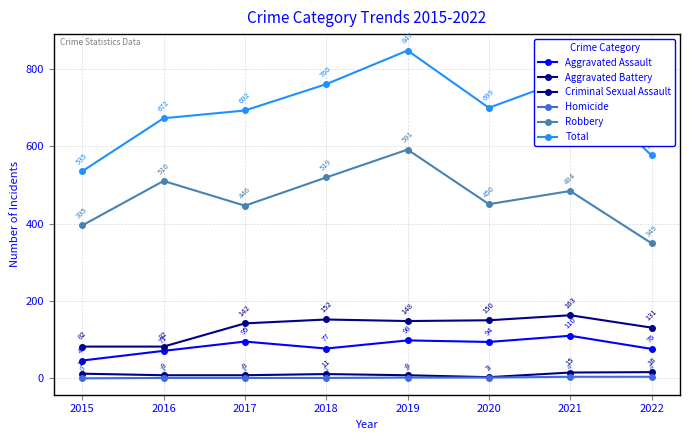

Is it true that Aggravated Battery equals 131 at 2022?

True